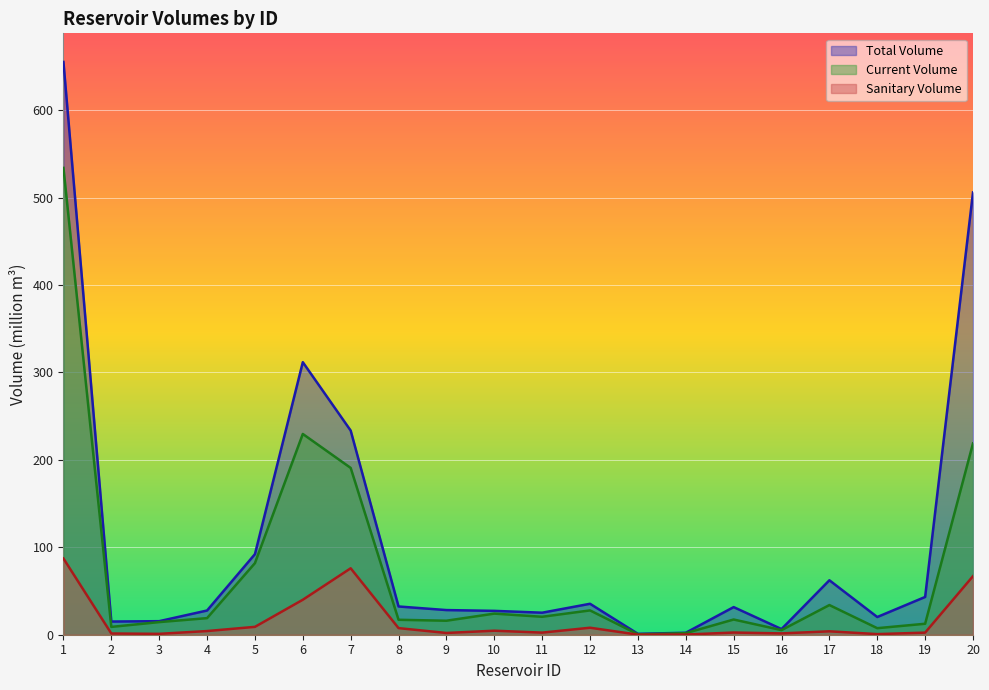

What value does the sanitary_volume series have at 2?

1.4